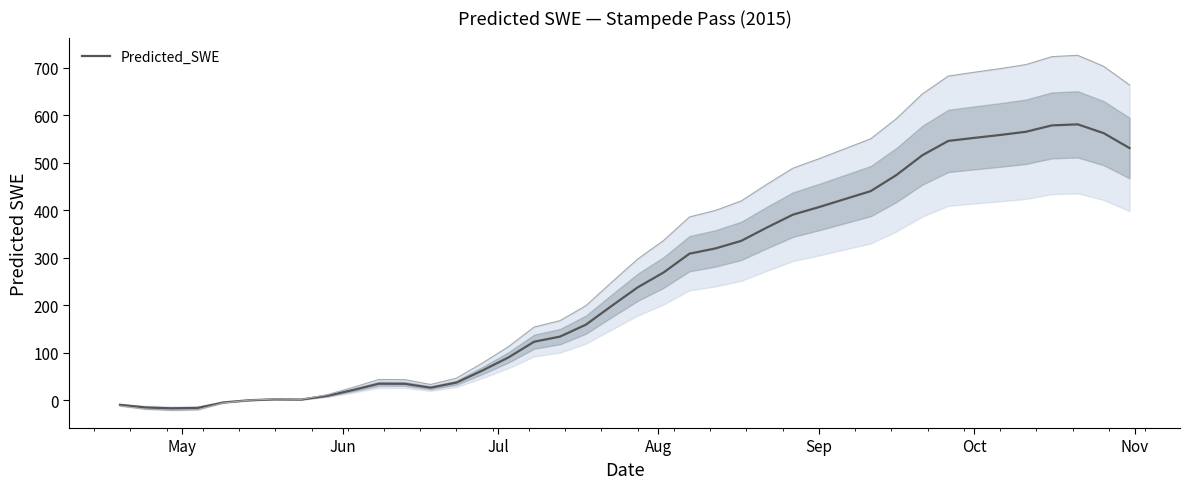

What is the value of the 28th point from the left?

406.5